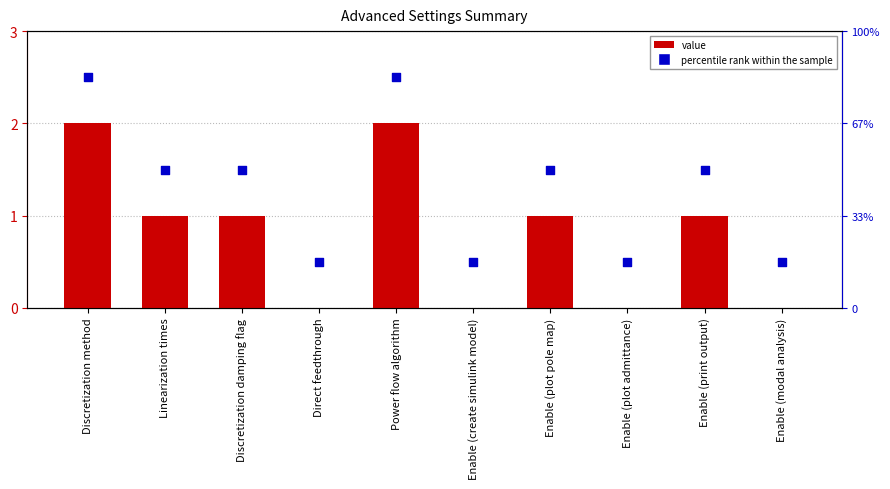

What is the total value across all series at Enable (modal analysis)?

0.5